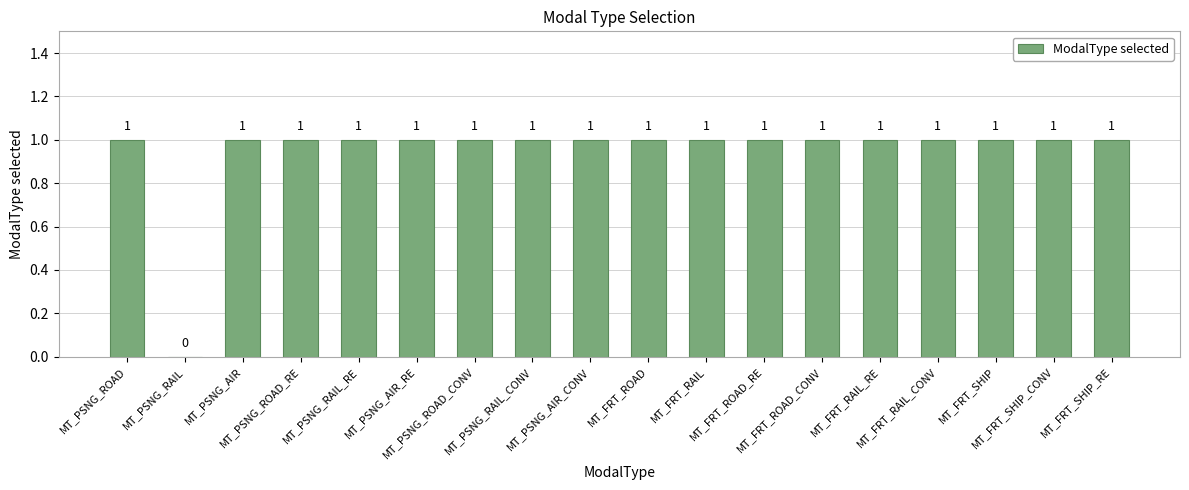

Reading left to right, extract all data points from this chart.

1	0	1	1	1	1	1	1	1	1	1	1	1	1	1	1	1	1